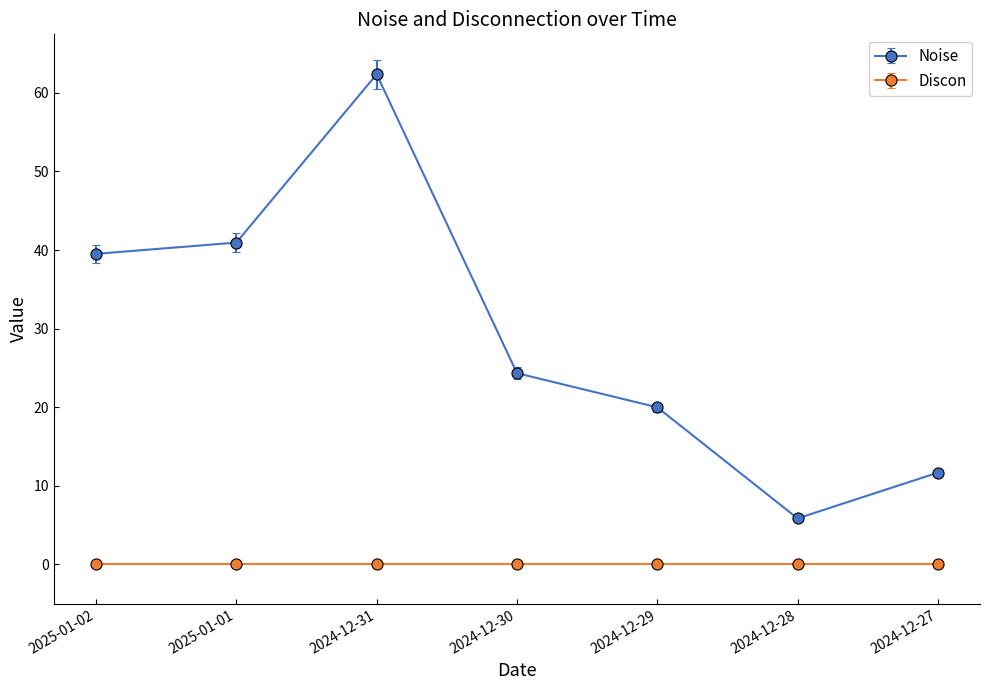

Which series has the widest spread of values?

Noise